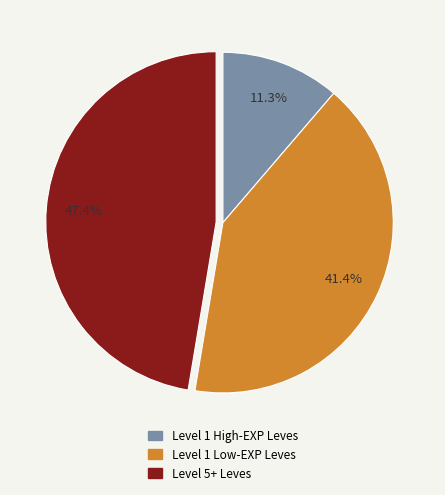

How much of the chart is everything except Level 1 High-EXP Leves?

88.7%